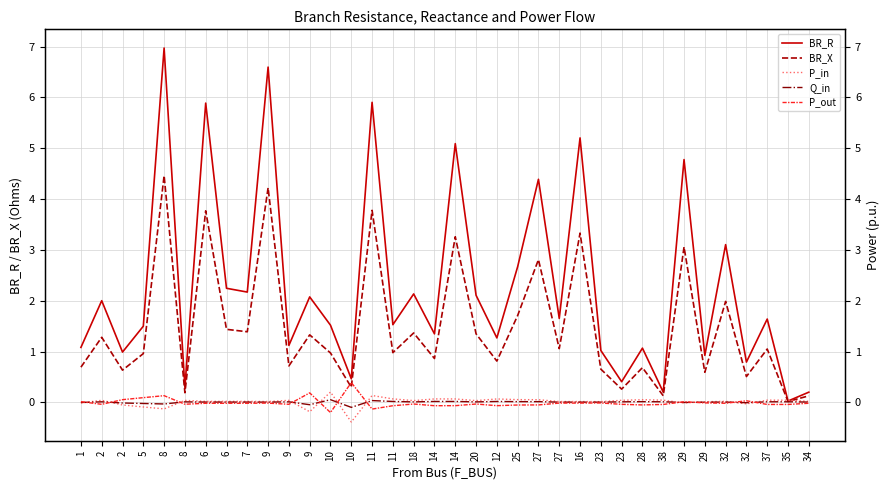

The value of BR_X at 29 is 3.1. True or false?

True